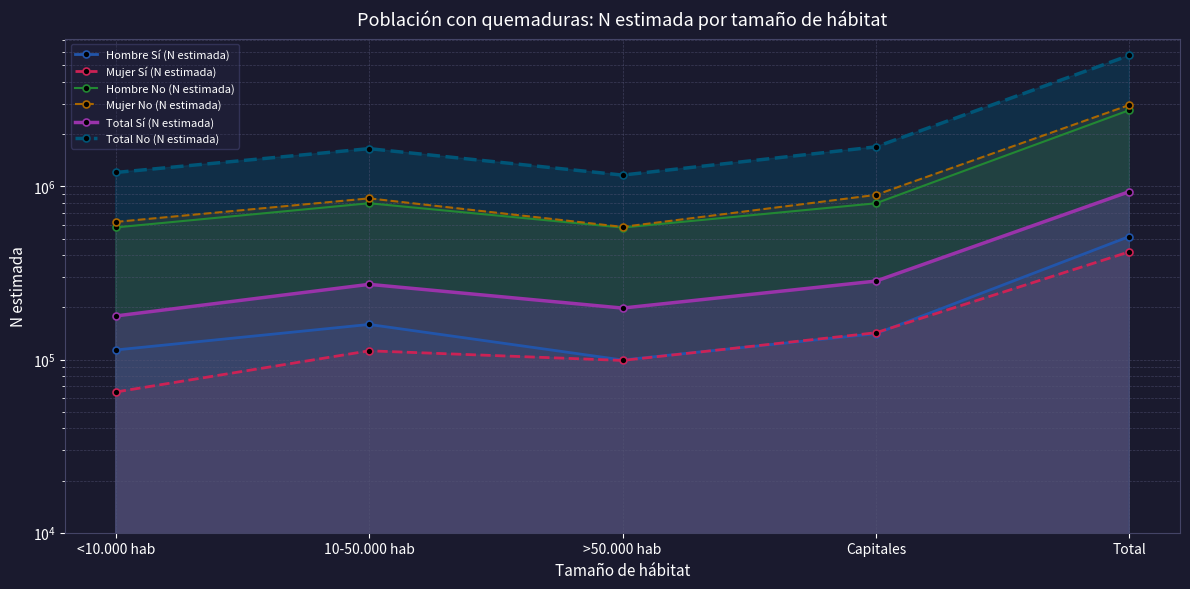

At which category is the sum across all series the highest?

Total